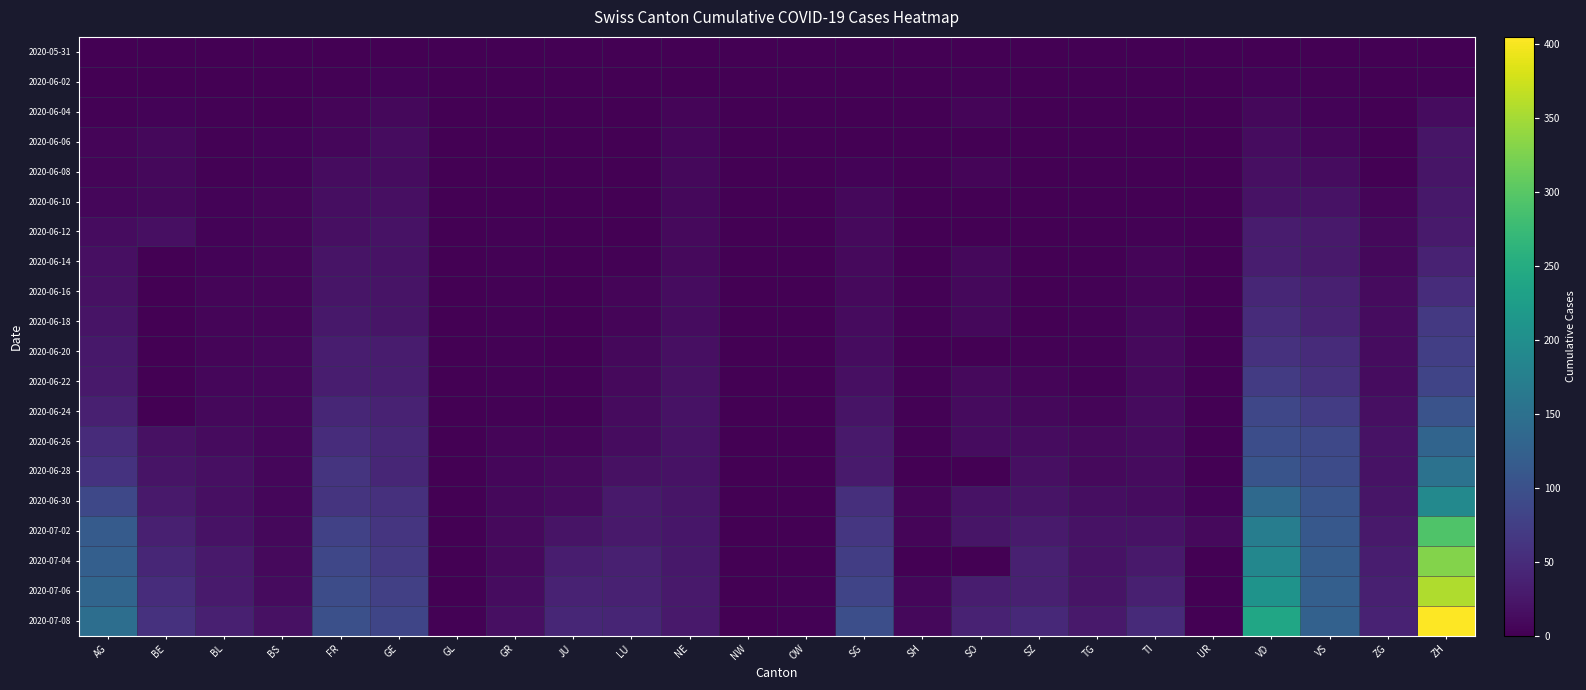

At which category does the chart reach its peak across all series?

ZH